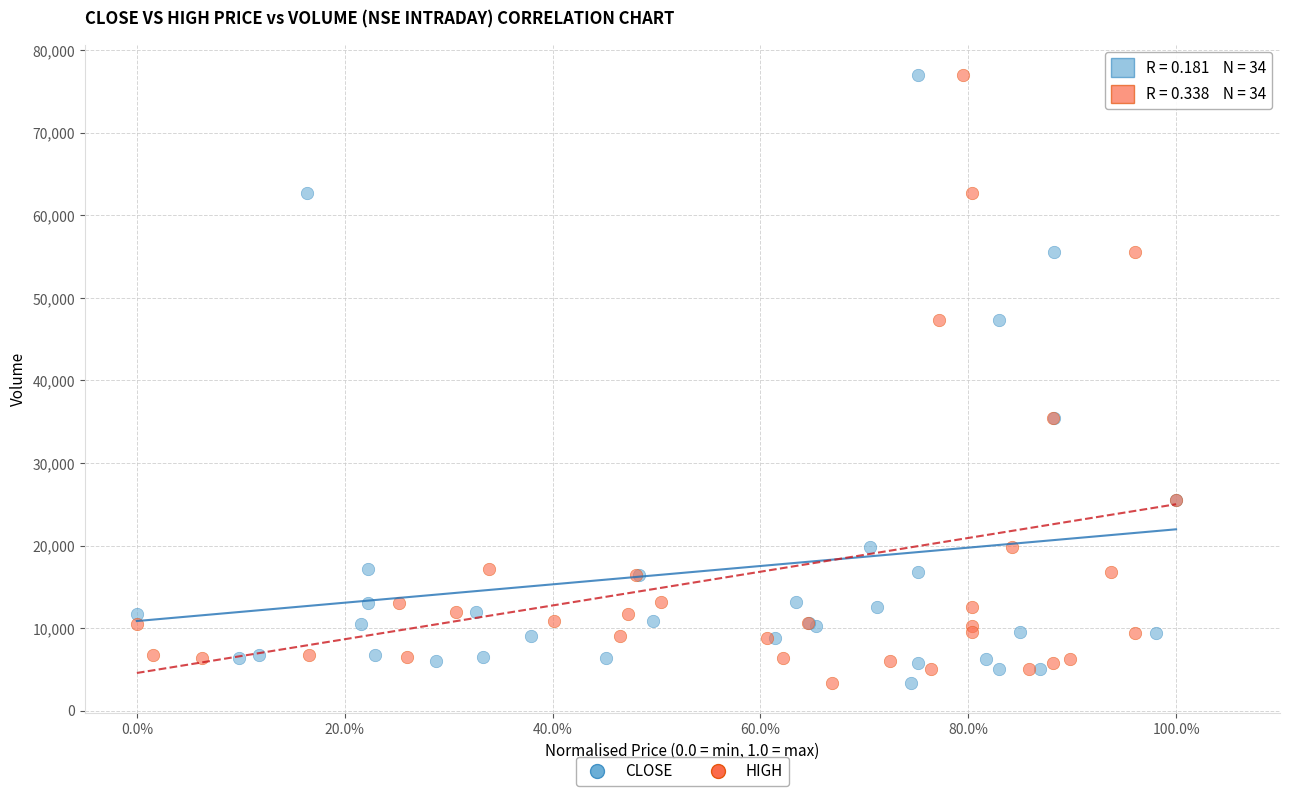

What are all the series names shown in the legend?

CLOSE, HIGH